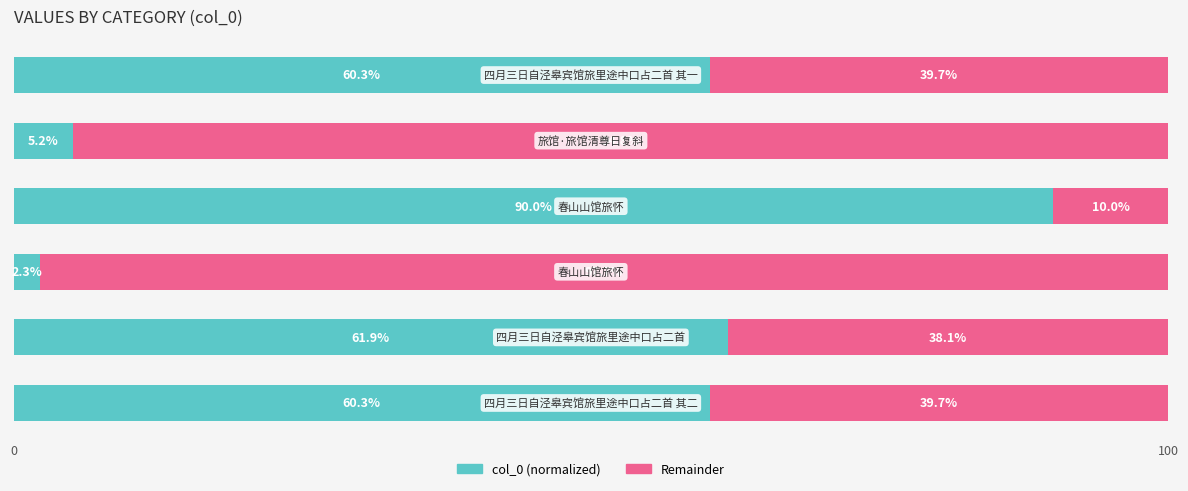

What is the lowest value of the col_0 (normalized) series?

2.3